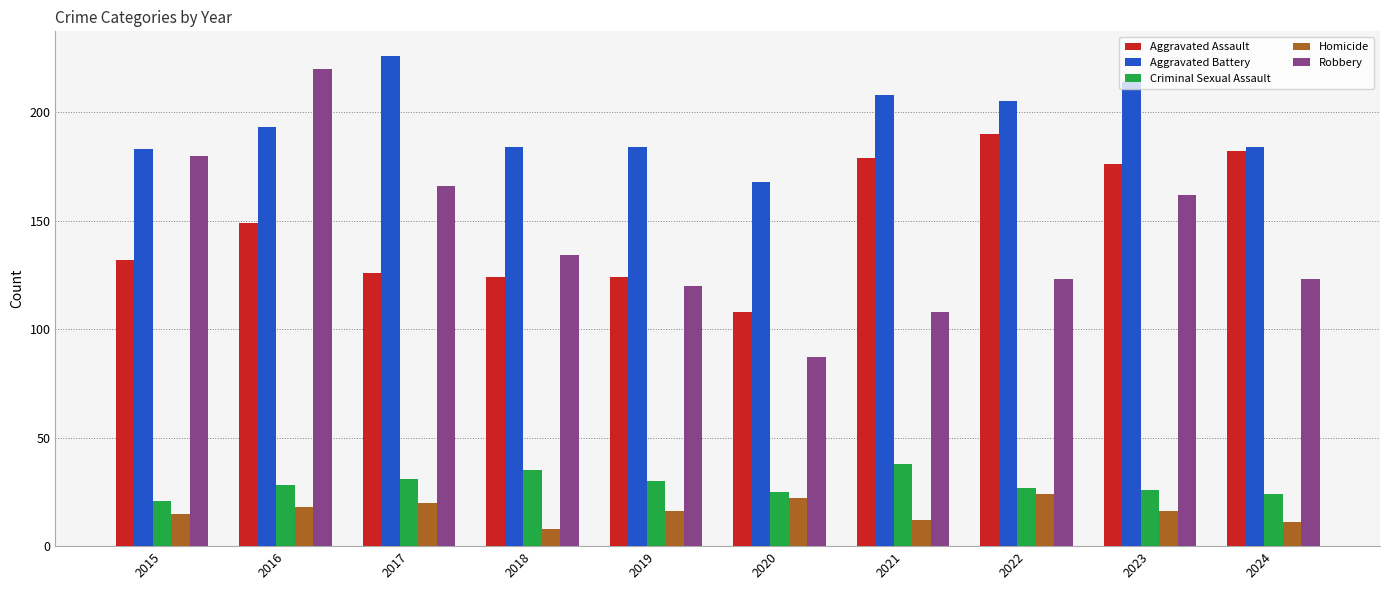

What is the difference between the second highest and second lowest values in the Homicide series?

11